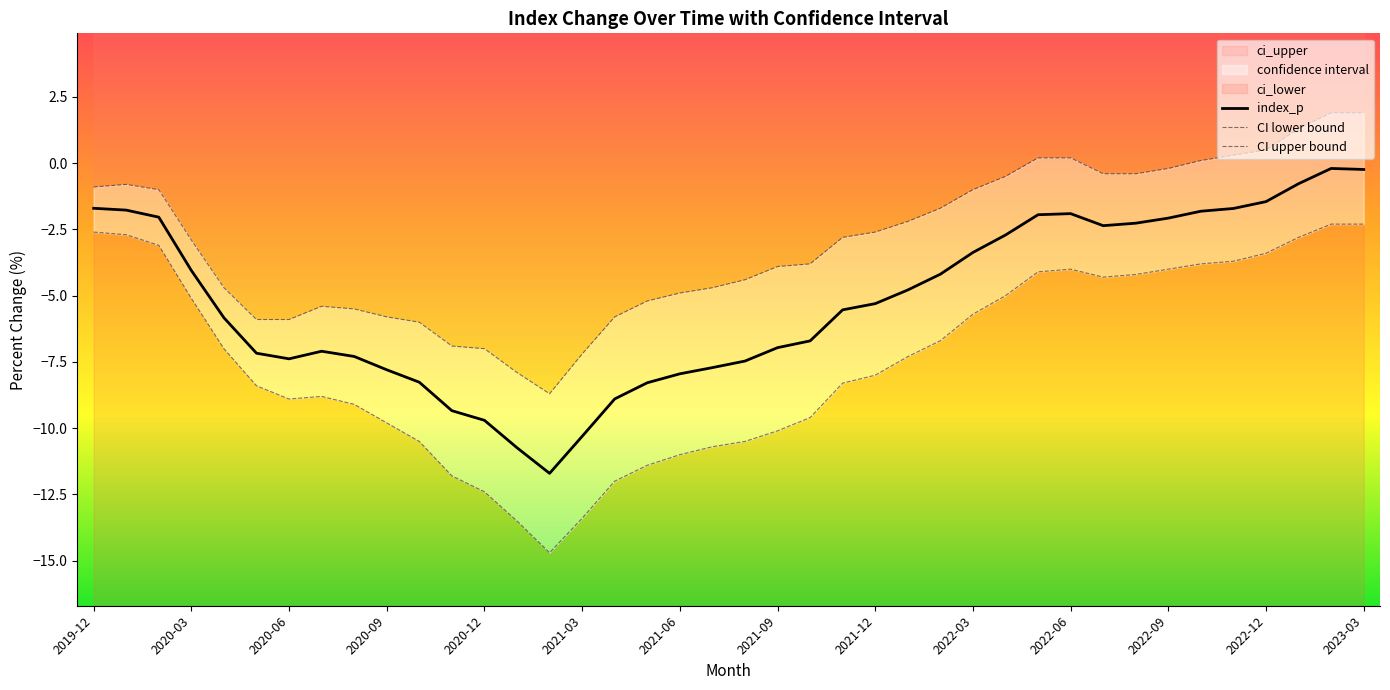

Reading right to left, transcribe all the data shown in this chart.

ci_lower: 2023-03=-2.3	2023-02=-2.3	2023-01=-2.8	2022-12=-3.4	2022-11=-3.7	2022-10=-3.8	2022-09=-4.0	2022-08=-4.2	2022-07=-4.3	2022-06=-4.0	2022-05=-4.1	2022-04=-5.0	2022-03=-5.7	2022-02=-6.7	2022-01=-7.3	2021-12=-8.0	2021-11=-8.3	2021-10=-9.6	2021-09=-10.1	2021-08=-10.5	2021-07=-10.7	2021-06=-11.0	2021-05=-11.4	2021-04=-12.0	2021-03=-13.4	2021-02=-14.7	2021-01=-13.5	2020-12=-12.4	2020-11=-11.8	2020-10=-10.5	2020-09=-9.8	2020-08=-9.1	2020-07=-8.8	2020-06=-8.9	2020-05=-8.4	2020-04=-7.0	2020-03=-5.1	2020-02=-3.1	2020-01=-2.7	2019-12=-2.6
ci_upper: 2023-03=1.9	2023-02=1.9	2023-01=1.3	2022-12=0.5	2022-11=0.3	2022-10=0.1	2022-09=-0.2	2022-08=-0.4	2022-07=-0.4	2022-06=0.2	2022-05=0.2	2022-04=-0.5	2022-03=-1.0	2022-02=-1.7	2022-01=-2.2	2021-12=-2.6	2021-11=-2.8	2021-10=-3.8	2021-09=-3.9	2021-08=-4.4	2021-07=-4.7	2021-06=-4.9	2021-05=-5.2	2021-04=-5.8	2021-03=-7.2	2021-02=-8.7	2021-01=-7.9	2020-12=-7.0	2020-11=-6.9	2020-10=-6.0	2020-09=-5.8	2020-08=-5.5	2020-07=-5.4	2020-06=-5.9	2020-05=-5.9	2020-04=-4.7	2020-03=-2.9	2020-02=-1.0	2020-01=-0.8	2019-12=-0.9
index_p: 2023-03=-0.2	2023-02=-0.2	2023-01=-0.8	2022-12=-1.5	2022-11=-1.7	2022-10=-1.8	2022-09=-2.1	2022-08=-2.3	2022-07=-2.4	2022-06=-1.9	2022-05=-1.9	2022-04=-2.7	2022-03=-3.4	2022-02=-4.2	2022-01=-4.8	2021-12=-5.3	2021-11=-5.5	2021-10=-6.7	2021-09=-7.0	2021-08=-7.5	2021-07=-7.7	2021-06=-7.9	2021-05=-8.3	2021-04=-8.9	2021-03=-10.3	2021-02=-11.7	2021-01=-10.7	2020-12=-9.7	2020-11=-9.3	2020-10=-8.3	2020-09=-7.8	2020-08=-7.3	2020-07=-7.1	2020-06=-7.4	2020-05=-7.2	2020-04=-5.8	2020-03=-4.0	2020-02=-2.0	2020-01=-1.8	2019-12=-1.7